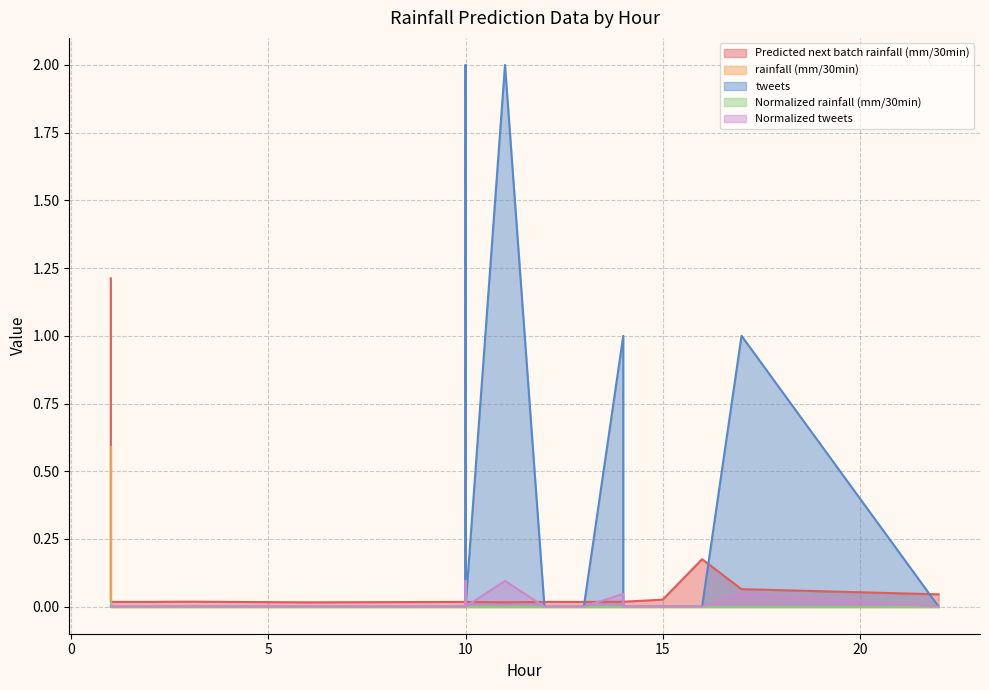

Is it true that Normalized rainfall (mm/30min) equals 0.0 at 14?

False